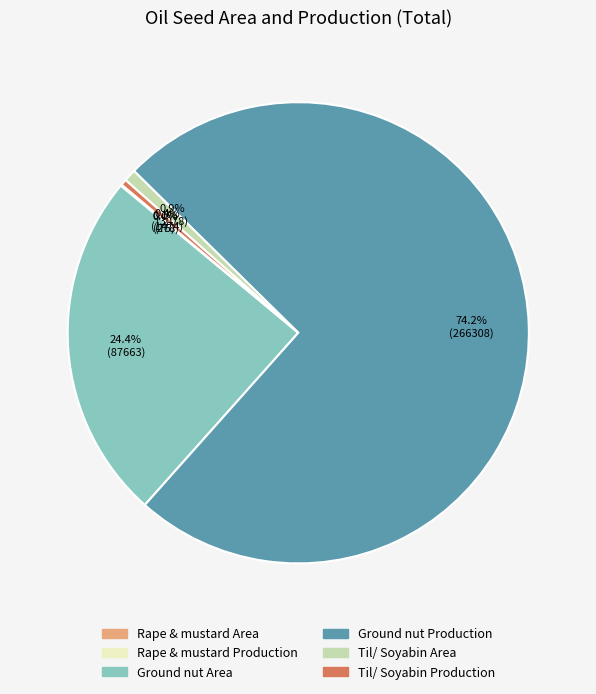

How much of the chart is everything except Til/ Soyabin Area?

99.1%